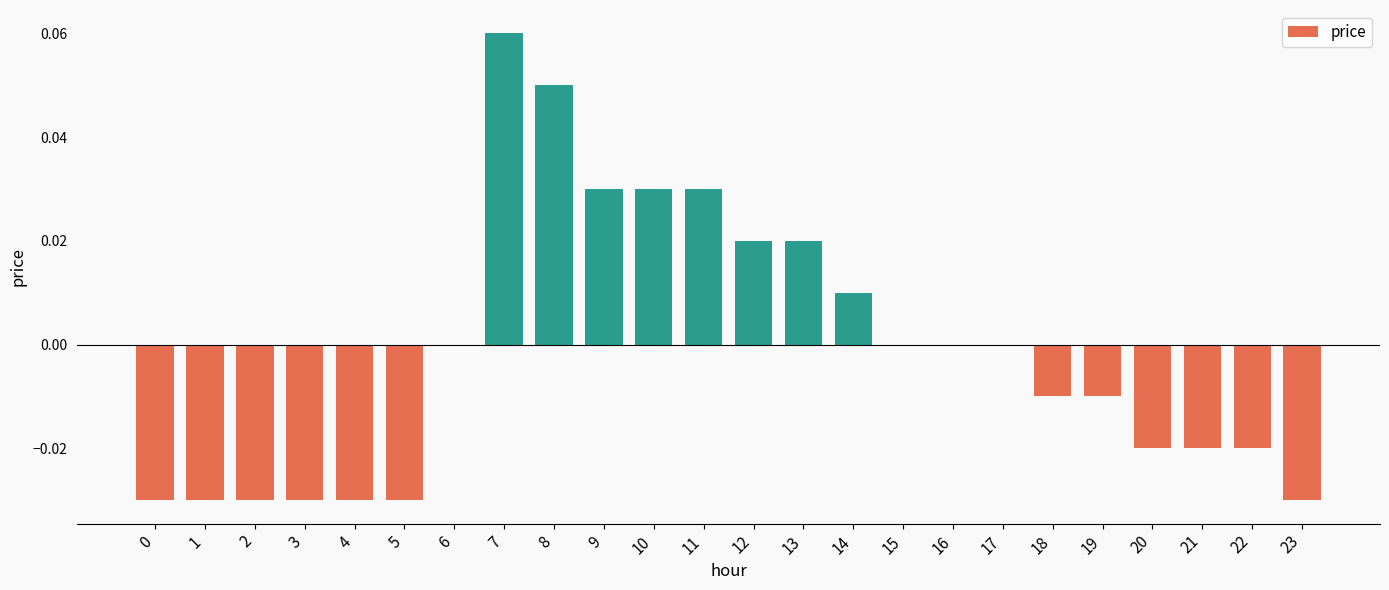

At which category does the chart reach its peak across all series?

7